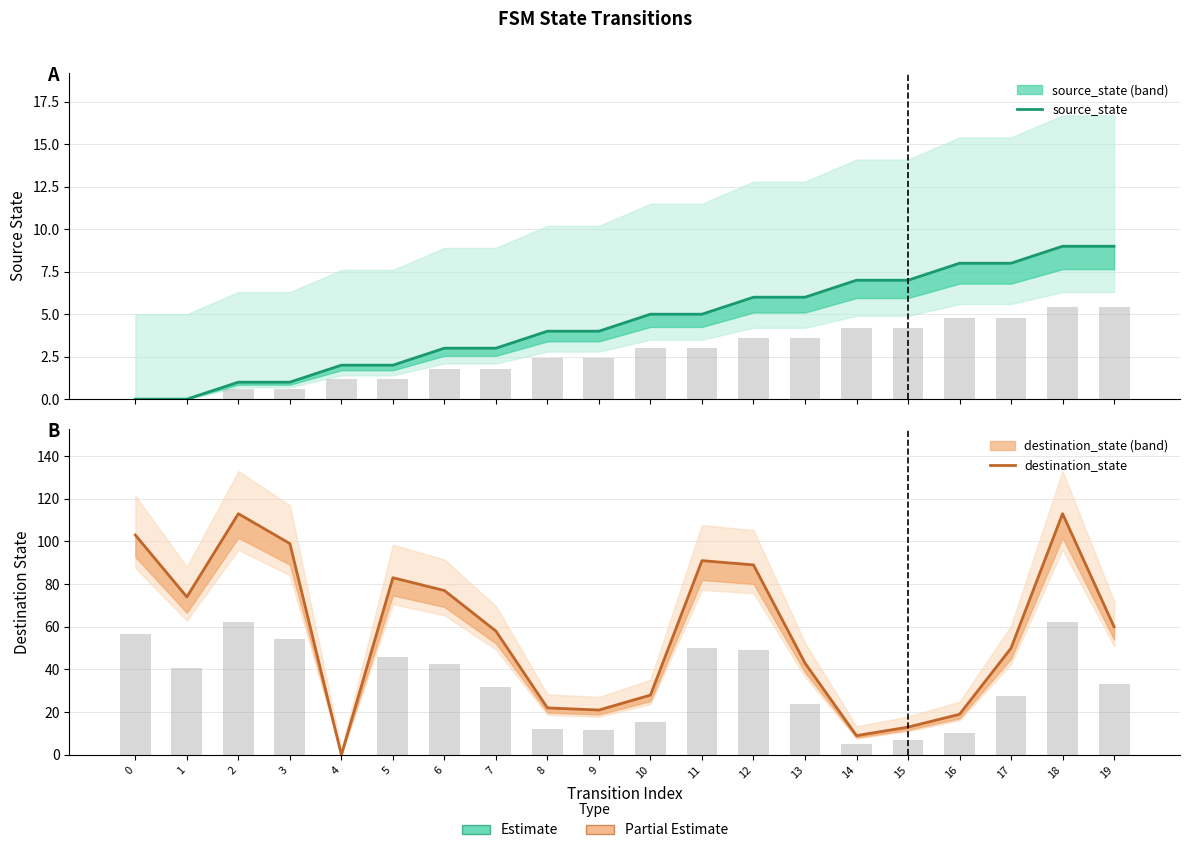

What is the greatest value displayed?

113